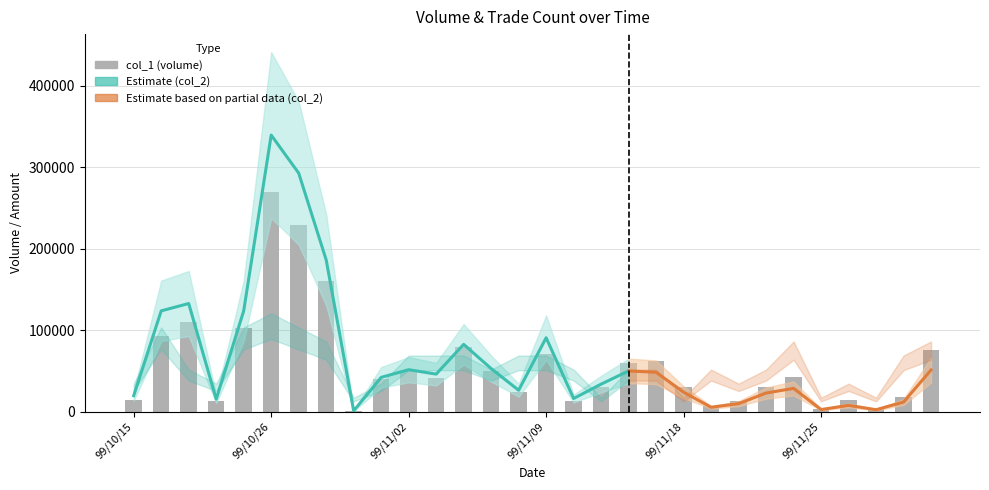

What is the spread (max minus min) of values at 16?

16287